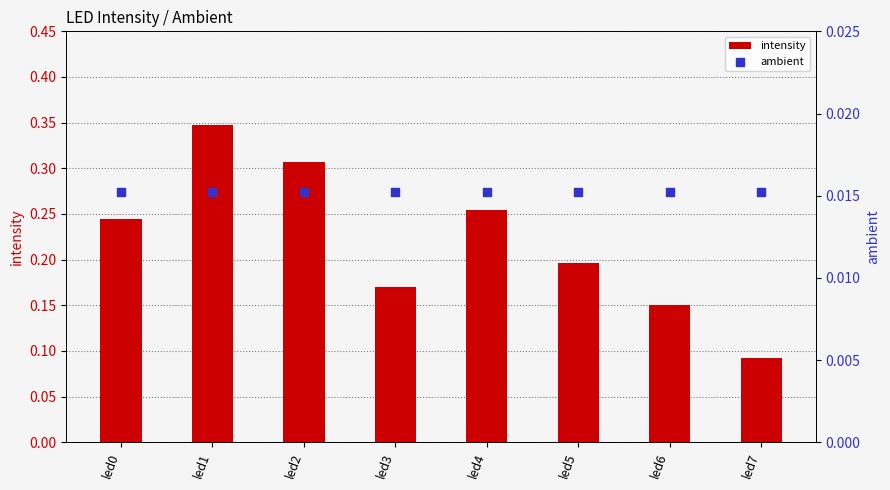

Which series has the largest total across all categories?

intensity